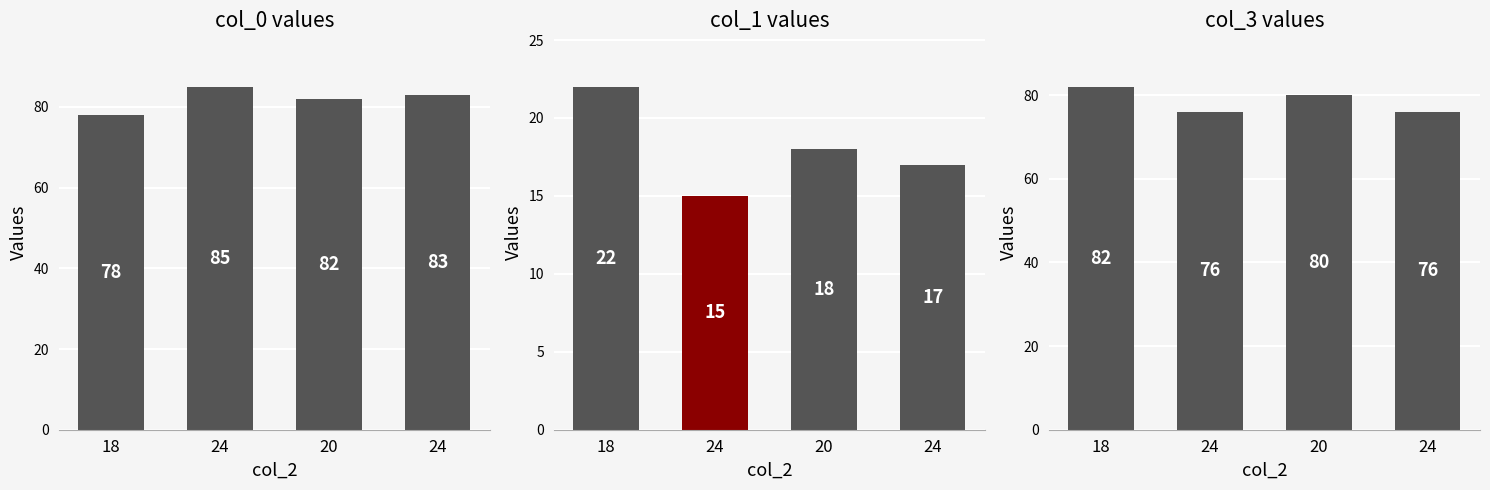

At which label is col_3 closest to 79?

20